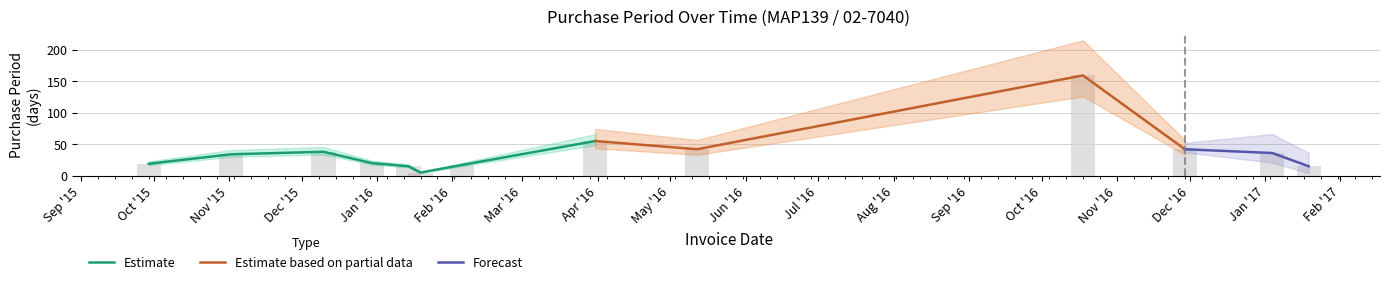

Rank the categories by value from lowest to highest.

2016-01-19, 2016-01-14, 2017-01-19, 2016-02-05, 2015-09-29, 2015-12-30, 2015-11-02, 2017-01-04, 2015-12-10, 2016-05-12, 2016-11-29, 2016-03-31, 2016-10-18